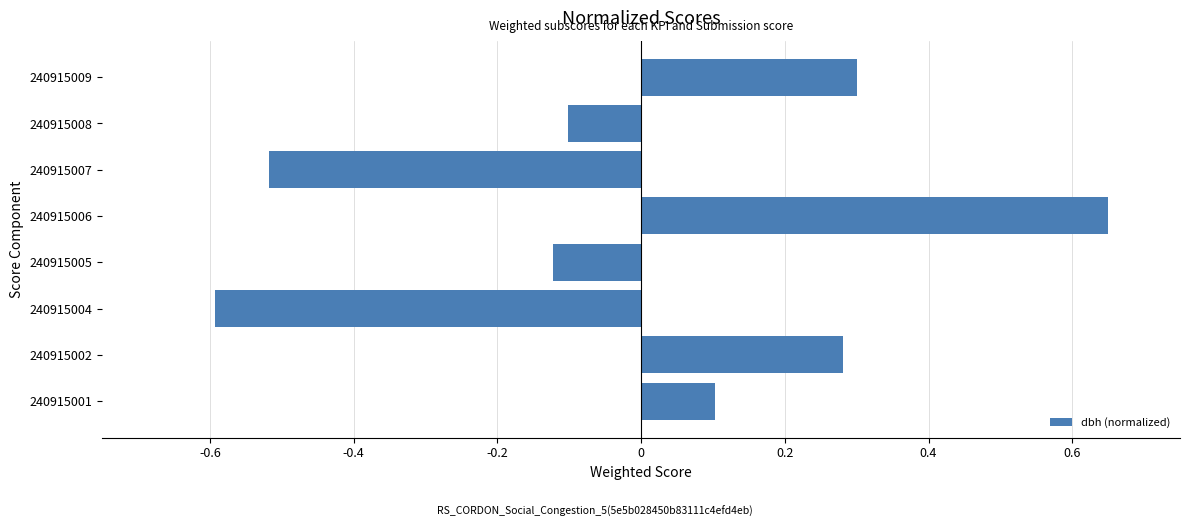

Which has a higher value, 240915006 or 240915001?

240915006